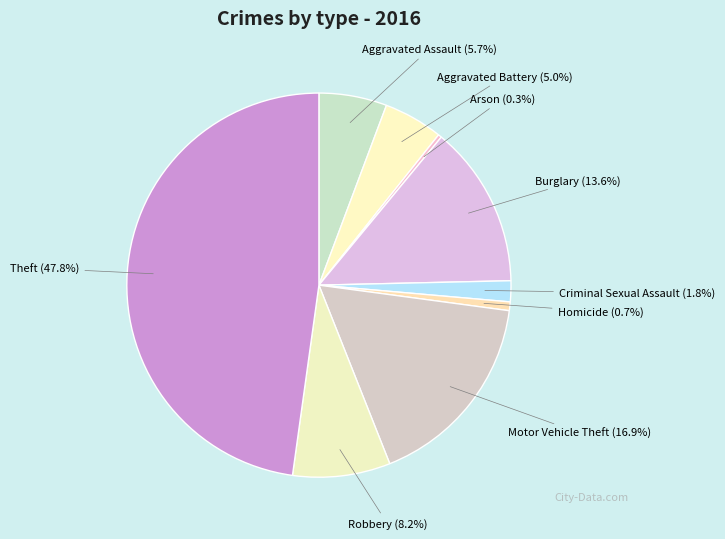

How many segments does this pie chart have?

9